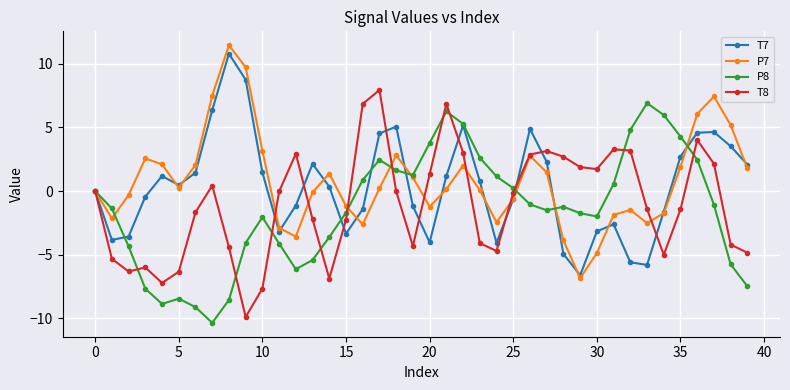

What is the maximum value shown in the chart?

11.5